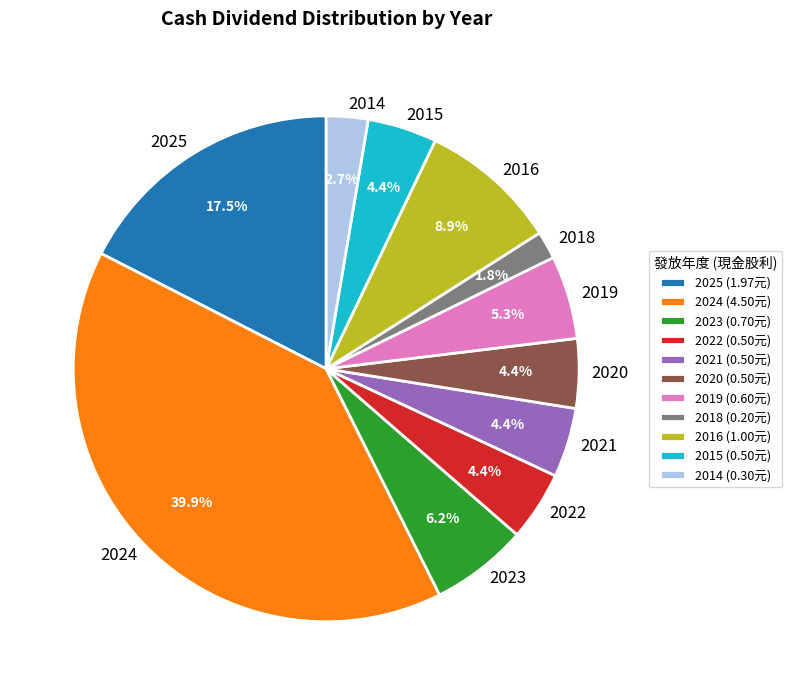

The 2019 slice represents 5% of the pie. True or false?

True